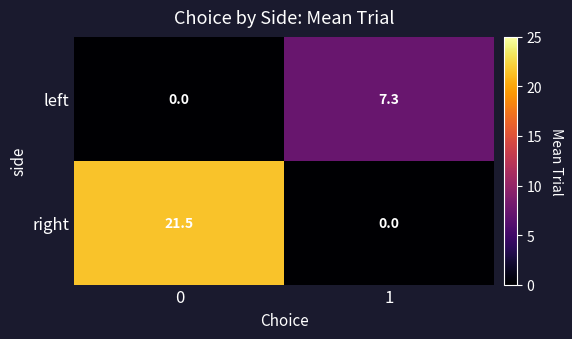

Which series has the largest range (max minus min)?

right